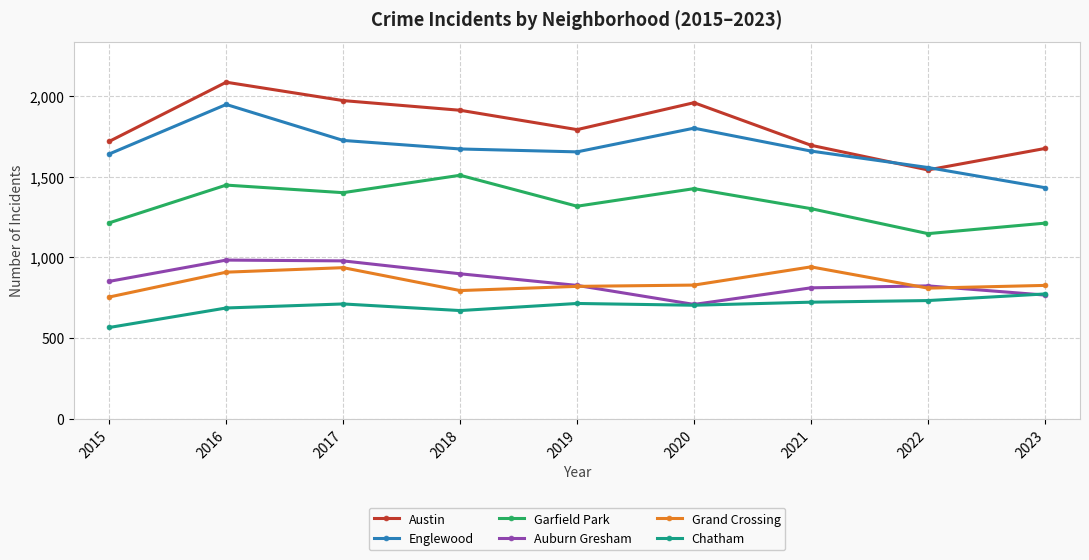

True or false: Austin and Chatham intersect in this chart.

False